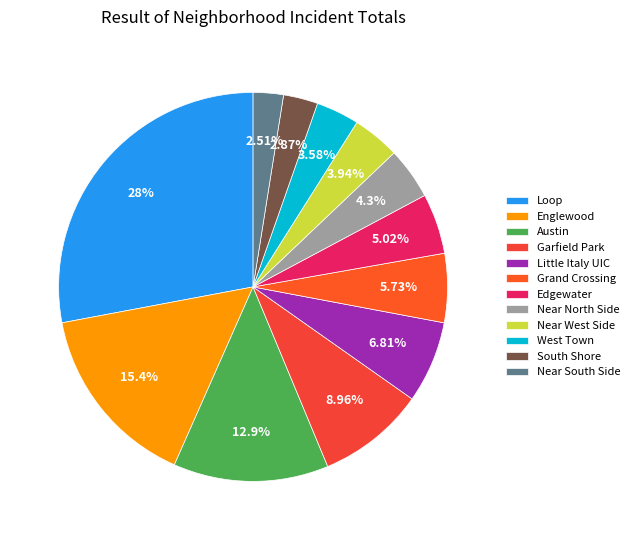

What is the change in value from Garfield Park to Little Italy UIC?

-6